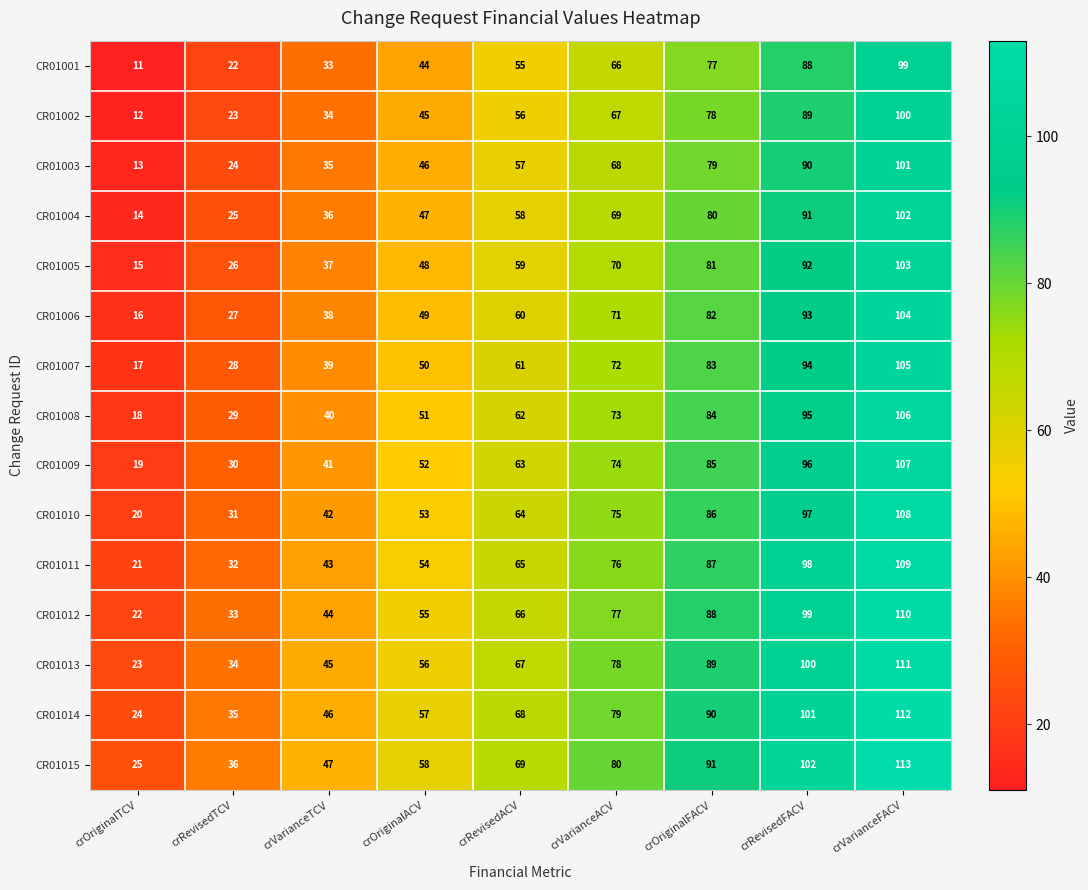

What is the difference between the highest and lowest values at crOriginalFACV?

14